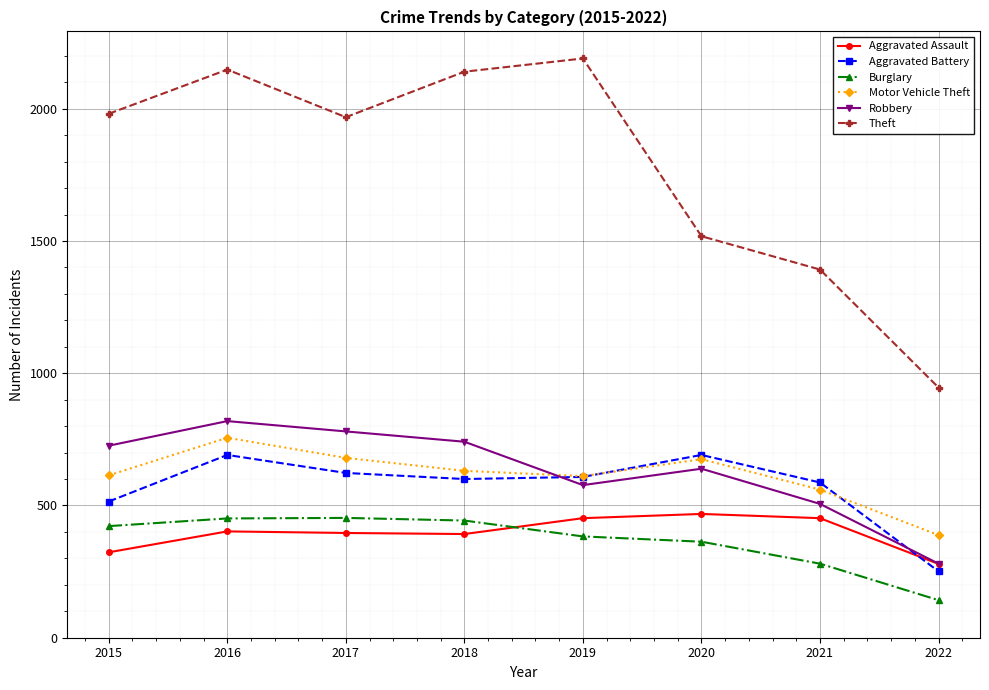

Which series ends up on top after the final intersection of Robbery and Motor Vehicle Theft?

Motor Vehicle Theft